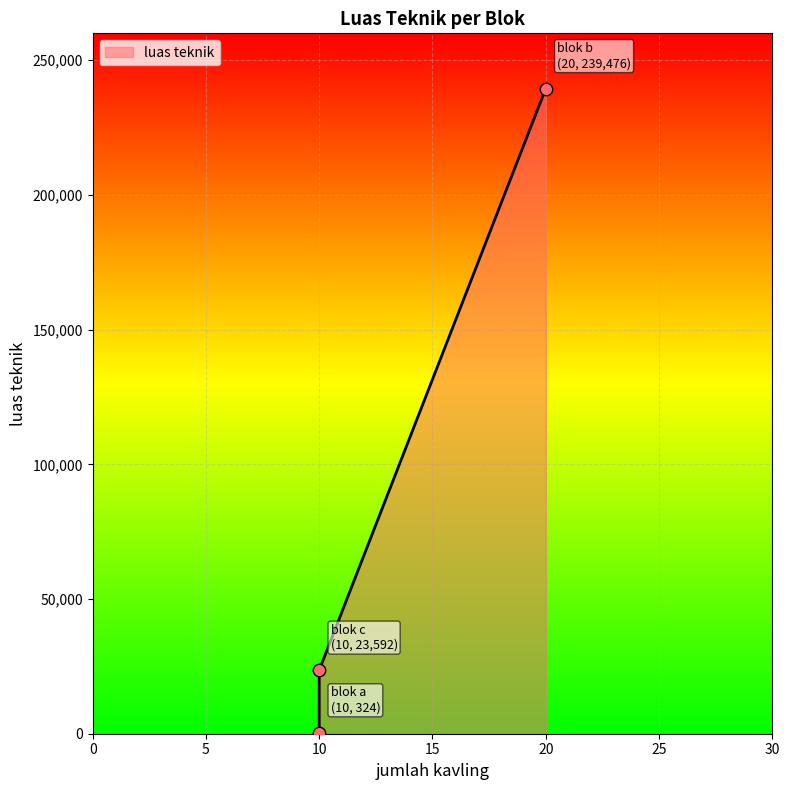

What is the change in value from blok a to blok b?

+239152